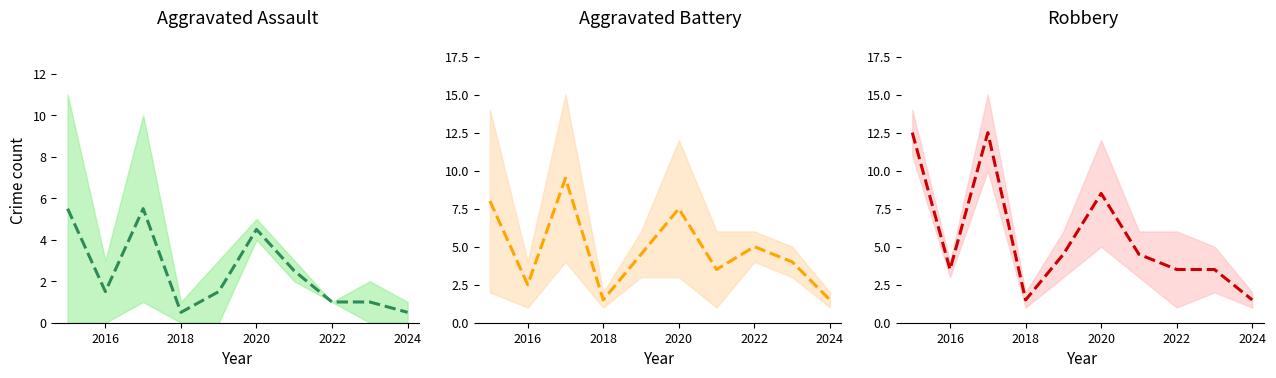

What is the greatest value displayed?

12.5